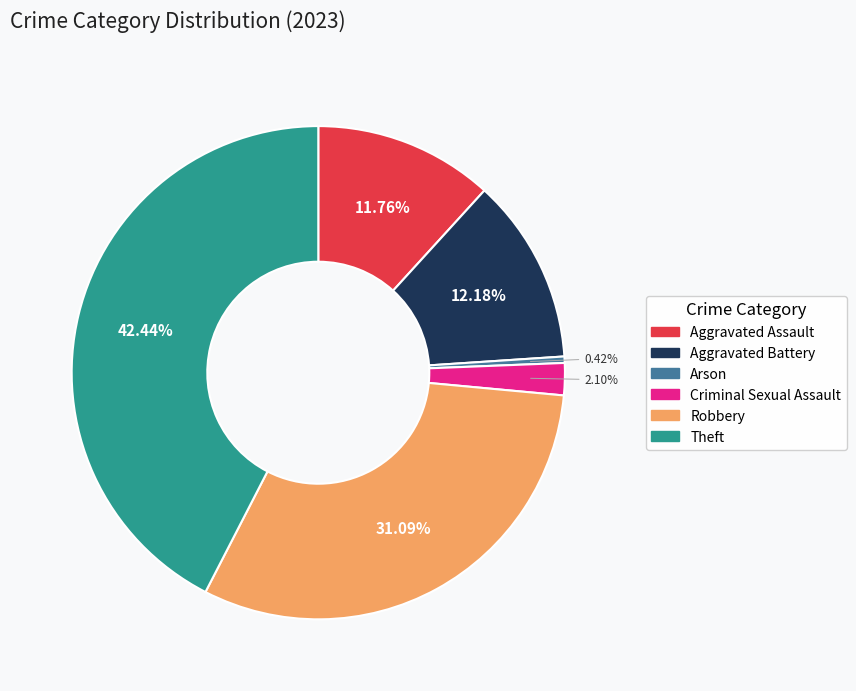

What percentage is the Robbery slice, to the nearest percent?

31%